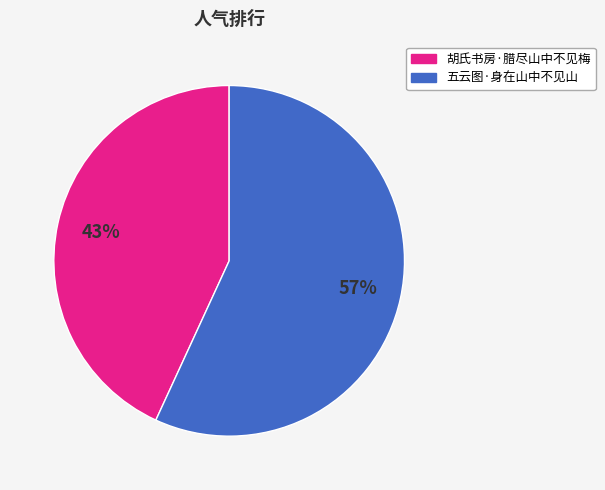

Which category has the biggest portion of the pie?

五云图·身在山中不见山